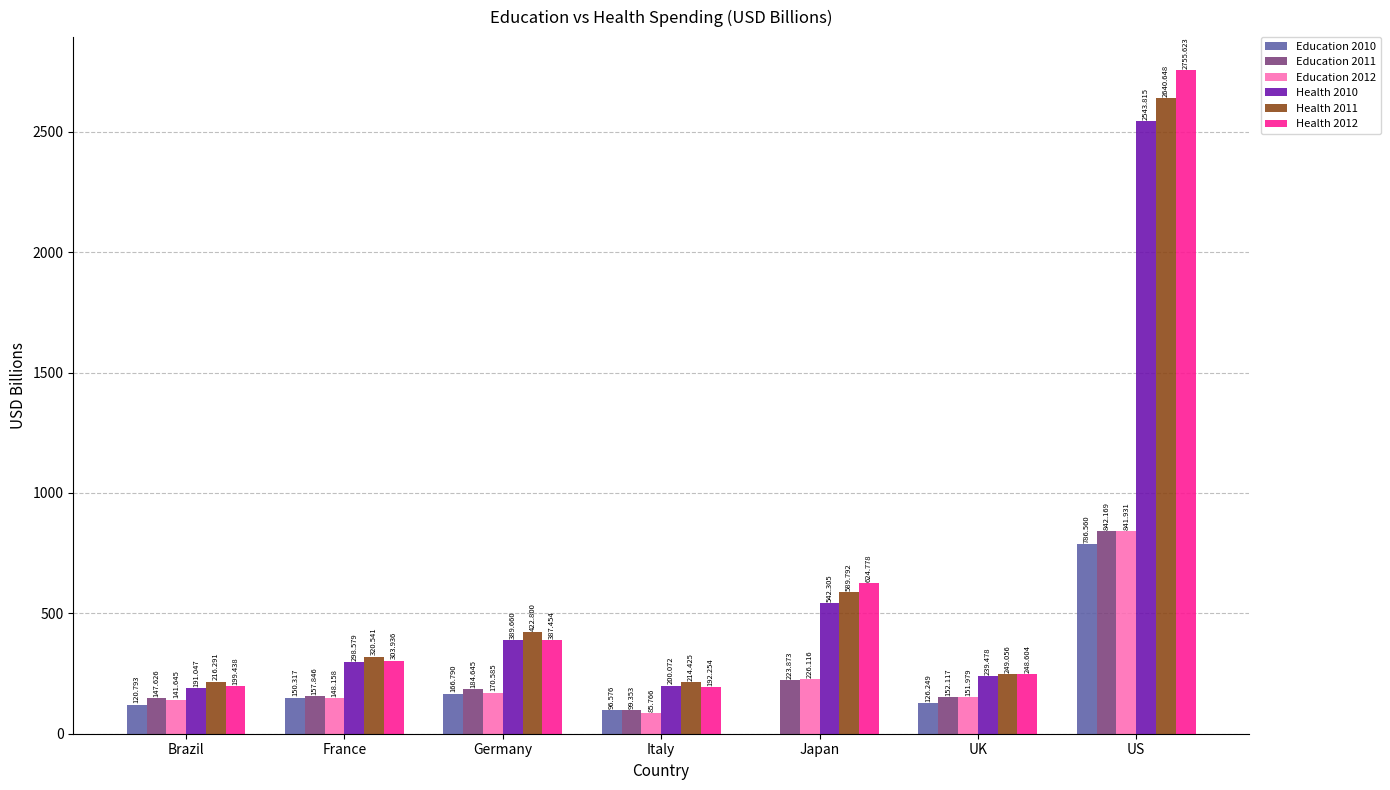

At which label does Health 2011 reach its peak?

US